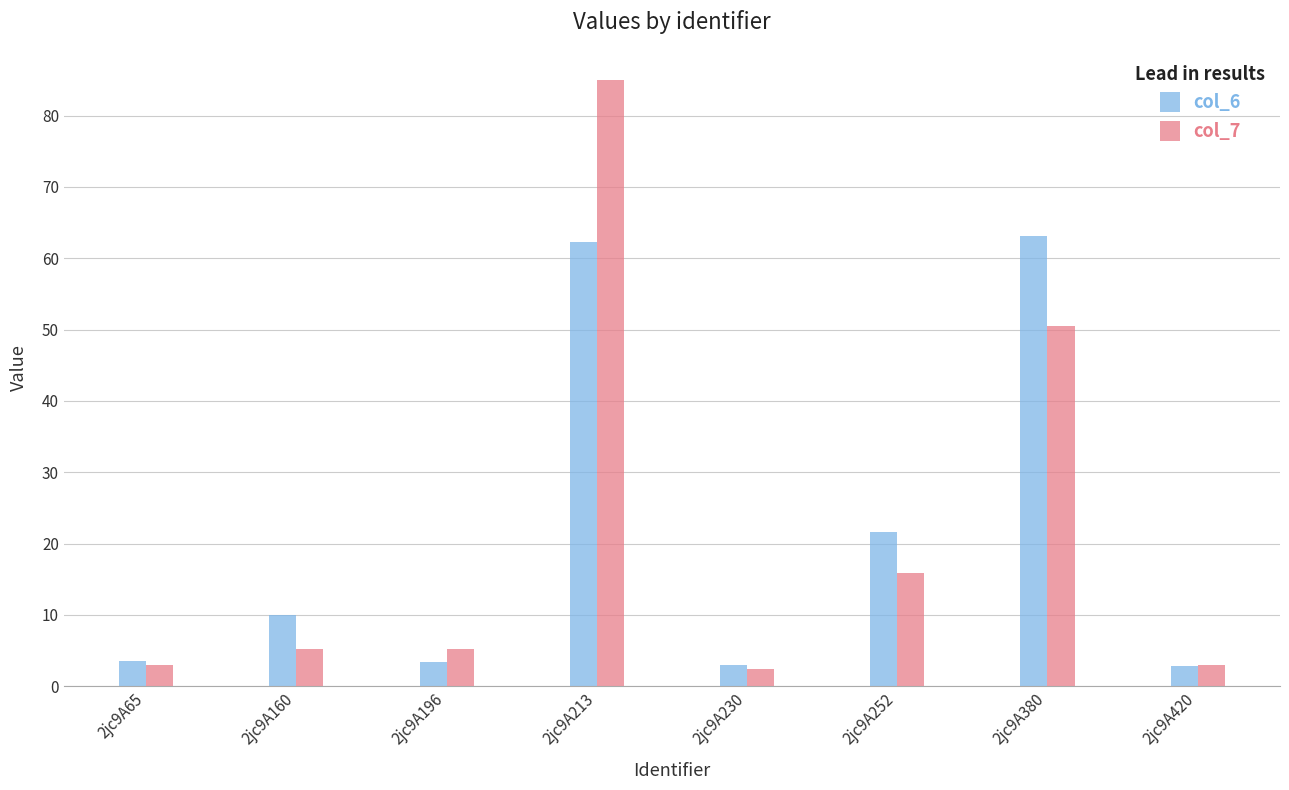

How many values in the col_6 series are below 10?

4